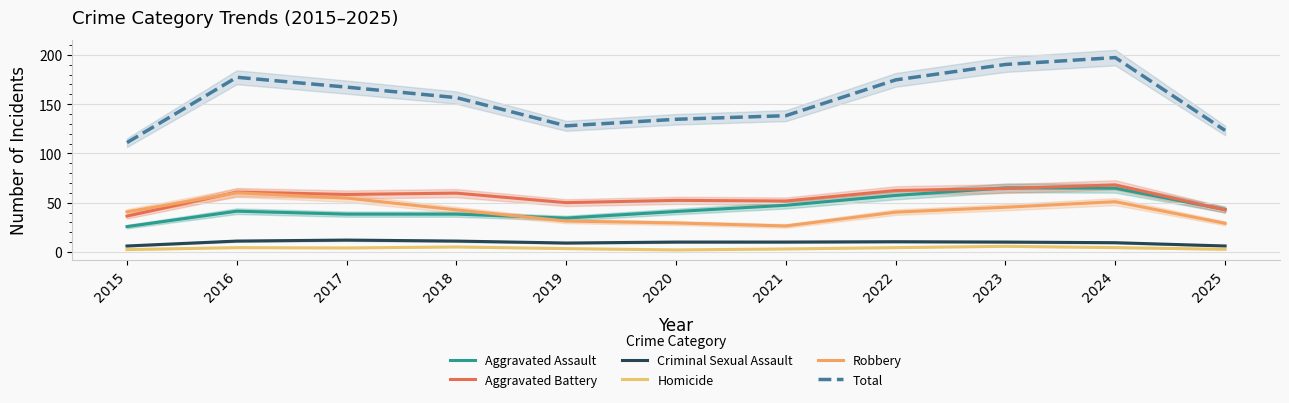

The Homicide series shows 5.9 at 2024. True or false?

False